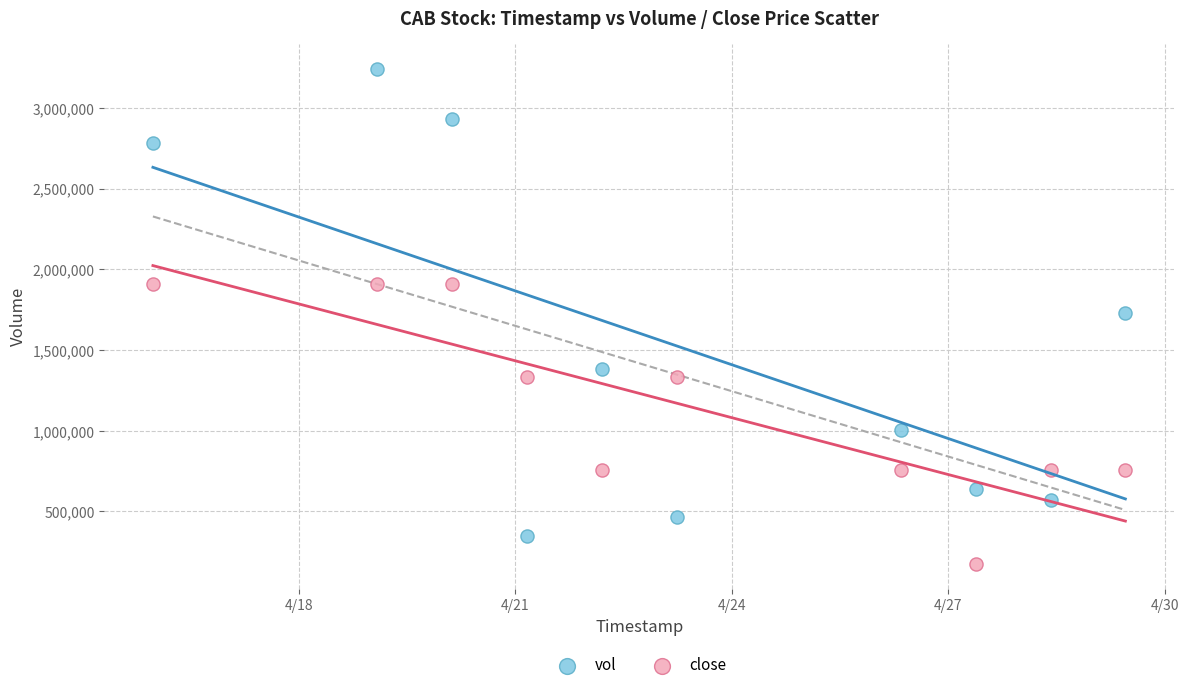

What is the X range (max minus min) for the scatter plot?

1123200